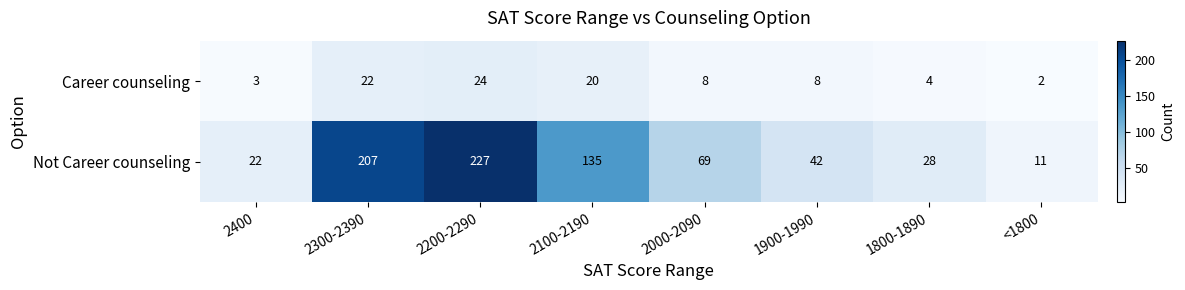

Where does the Career counseling series first go above 8?

2300-2390